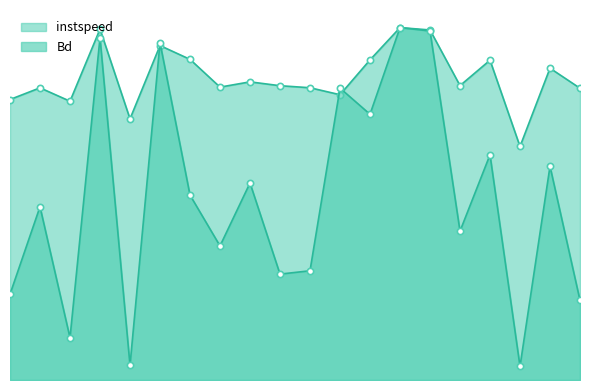

How many values in the instspeed series are below 12?

9